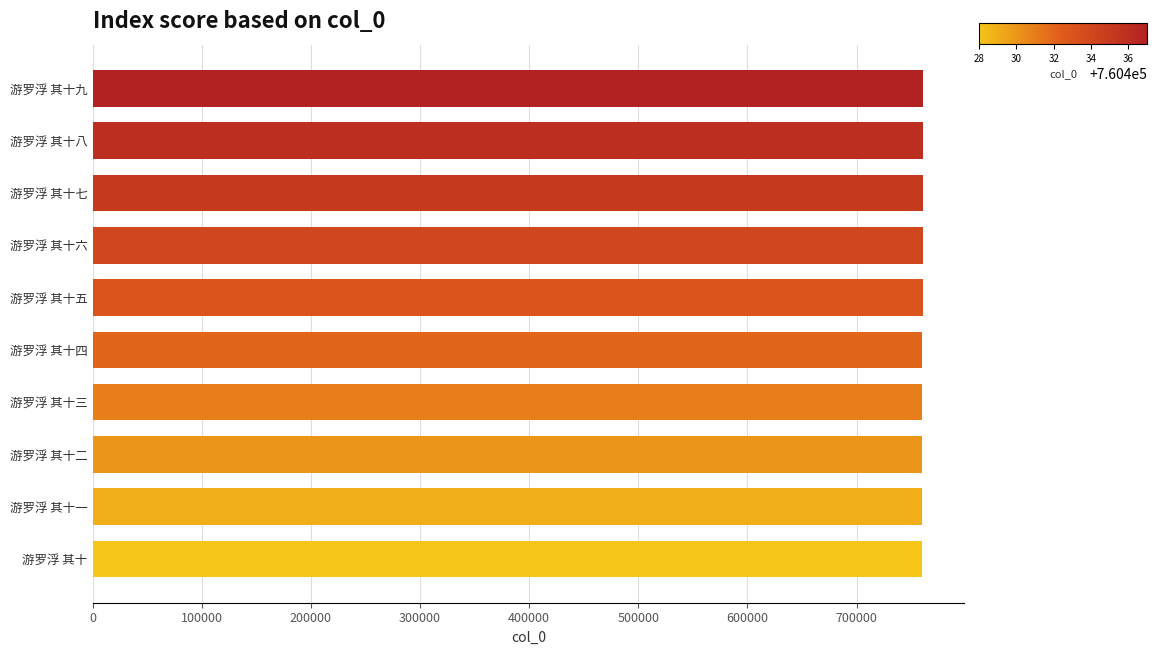

How many values are between 760430 and 760435?

6